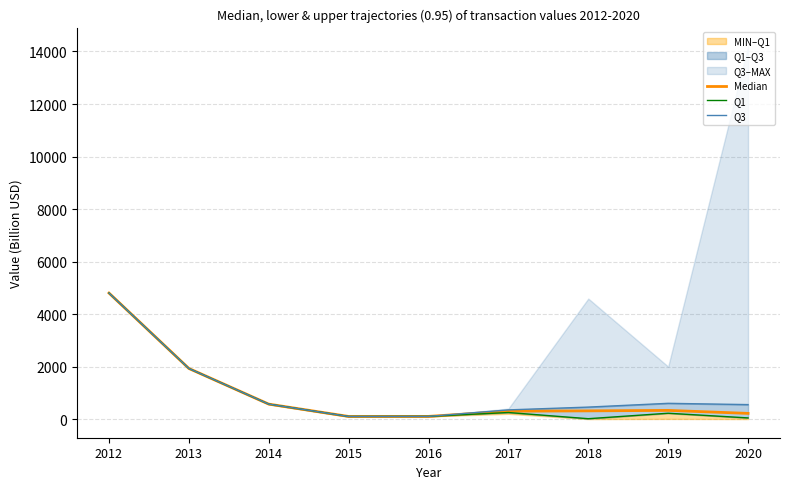

True or false: Q1 has more than 2 interior local peaks.

False